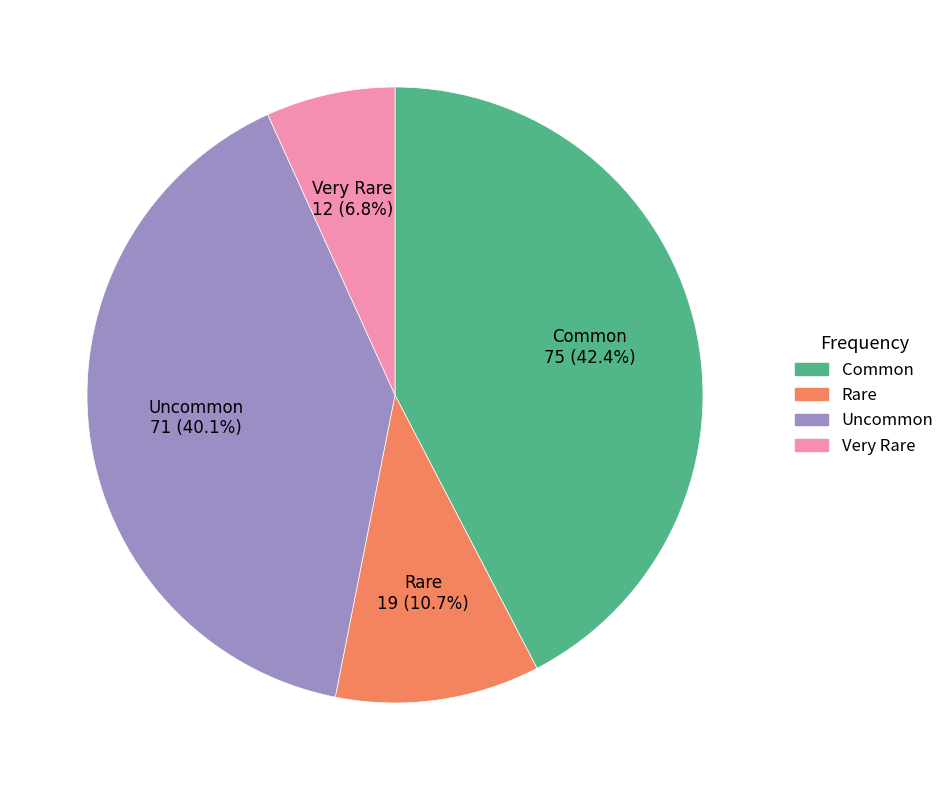

Which slice is the smallest?

Very Rare